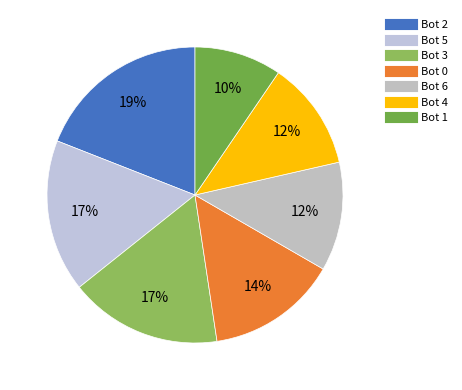

Count the number of slices in the pie.

7